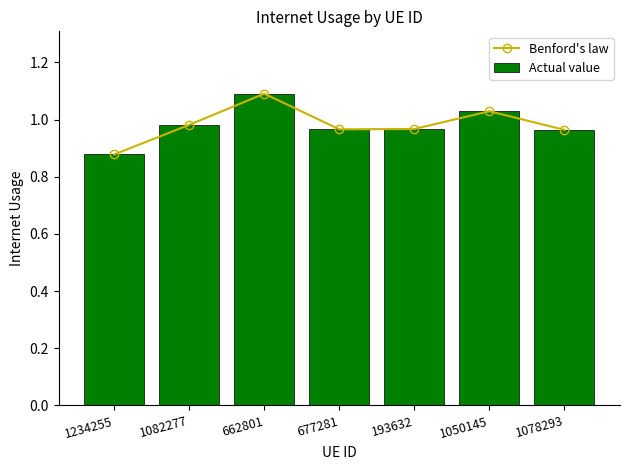

The value of Benford's law at 677281 is 1.0. True or false?

True